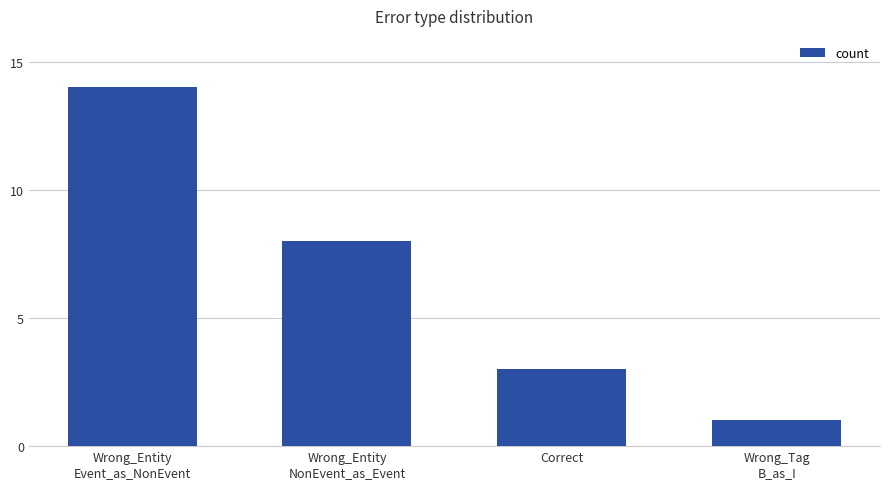

What is the value of the 2nd bar from the left?

8